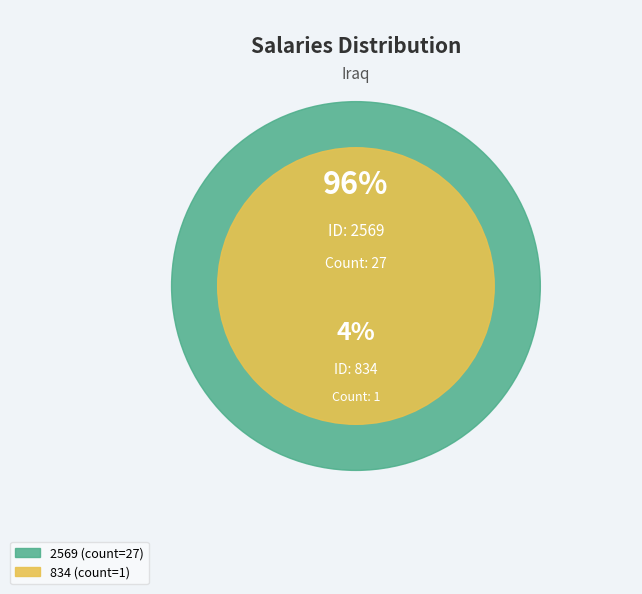

To the nearest percent, what is the average slice percentage?

50%